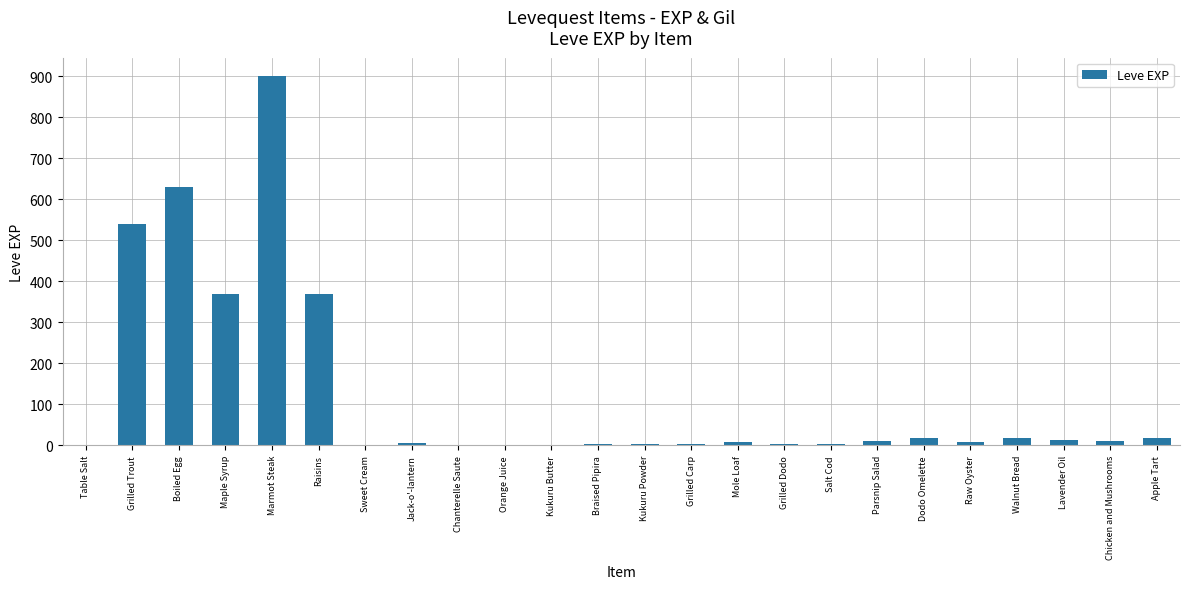

Are the bars horizontal?

No